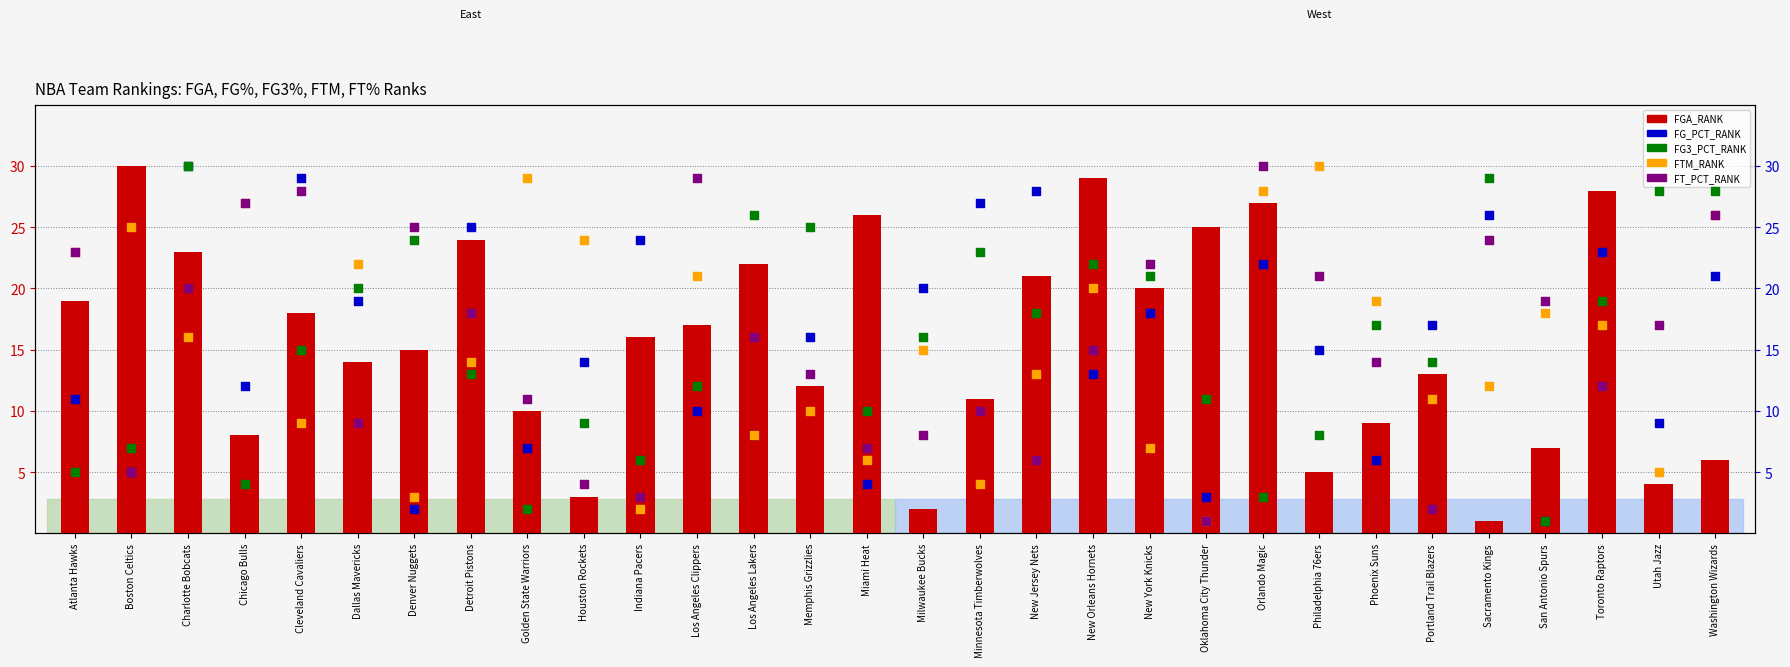

What are all the series names shown in the legend?

FGA_RANK, FG_PCT_RANK, FG3_PCT_RANK, FTM_RANK, FT_PCT_RANK